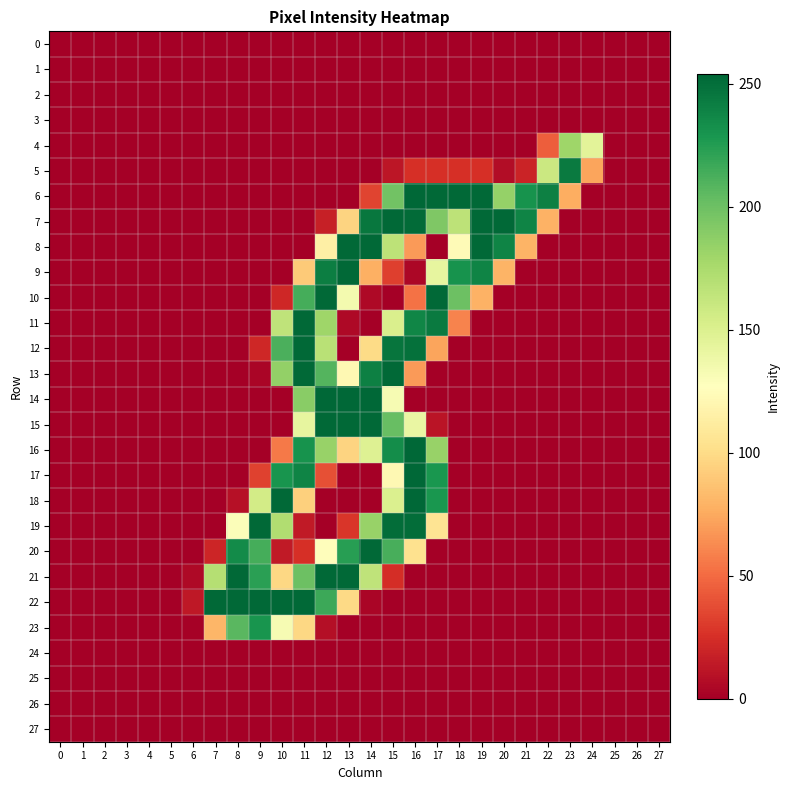

Reading left to right, extract all data points from this chart.

0: 0=0	1=0	2=0	3=0	4=0	5=0	6=0	7=0	8=0	9=0	10=0	11=0	12=0	13=0	14=0	15=0	16=0	17=0	18=0	19=0	20=0	21=0	22=0	23=0	24=0	25=0	26=0	27=0
1: 0=0	1=0	2=0	3=0	4=0	5=0	6=0	7=0	8=0	9=0	10=0	11=0	12=0	13=0	14=0	15=0	16=0	17=0	18=0	19=0	20=0	21=0	22=0	23=0	24=0	25=0	26=0	27=0
2: 0=0	1=0	2=0	3=0	4=0	5=0	6=0	7=0	8=0	9=0	10=0	11=0	12=0	13=0	14=0	15=0	16=0	17=0	18=0	19=0	20=0	21=0	22=0	23=0	24=0	25=0	26=0	27=0
3: 0=0	1=0	2=0	3=0	4=0	5=0	6=0	7=0	8=0	9=0	10=0	11=0	12=0	13=0	14=0	15=0	16=0	17=0	18=0	19=0	20=0	21=0	22=0	23=0	24=0	25=0	26=0	27=0
4: 0=0	1=0	2=0	3=0	4=0	5=0	6=0	7=0	8=0	9=0	10=0	11=0	12=0	13=0	14=0	15=0	16=0	17=0	18=0	19=0	20=0	21=0	22=45	23=180	24=145	25=0	26=0	27=0
5: 0=0	1=0	2=0	3=0	4=0	5=0	6=0	7=0	8=0	9=0	10=0	11=0	12=0	13=0	14=0	15=12	16=25	17=25	18=25	19=25	20=7	21=19	22=159	23=244	24=73	25=0	26=0	27=0
6: 0=0	1=0	2=0	3=0	4=0	5=0	6=0	7=0	8=0	9=0	10=0	11=0	12=0	13=0	14=34	15=198	16=254	17=253	18=253	19=253	20=184	21=231	22=241	23=77	24=0	25=0	26=0	27=0
7: 0=0	1=0	2=0	3=0	4=0	5=0	6=0	7=0	8=0	9=0	10=0	11=0	12=17	13=96	14=246	15=253	16=252	17=193	18=166	19=253	20=253	21=239	22=79	23=0	24=0	25=0	26=0	27=0
8: 0=0	1=0	2=0	3=0	4=0	5=0	6=0	7=0	8=0	9=0	10=0	11=0	12=115	13=253	14=253	15=166	16=69	17=0	18=124	19=253	20=239	21=80	22=0	23=0	24=0	25=0	26=0	27=0
9: 0=0	1=0	2=0	3=0	4=0	5=0	6=0	7=0	8=0	9=0	10=0	11=91	12=242	13=253	14=78	15=32	16=4	17=142	18=231	19=239	20=80	21=0	22=0	23=0	24=0	25=0	26=0	27=0
10: 0=0	1=0	2=0	3=0	4=0	5=0	6=0	7=0	8=0	9=0	10=21	11=214	12=253	13=134	14=5	15=0	16=53	17=253	18=200	19=79	20=0	21=0	22=0	23=0	24=0	25=0	26=0	27=0
11: 0=0	1=0	2=0	3=0	4=0	5=0	6=0	7=0	8=0	9=0	10=165	11=253	12=180	13=5	14=0	15=151	16=238	17=244	18=60	19=0	20=0	21=0	22=0	23=0	24=0	25=0	26=0	27=0
12: 0=0	1=0	2=0	3=0	4=0	5=0	6=0	7=0	8=0	9=21	10=212	11=253	12=168	13=0	14=100	15=247	16=249	17=73	18=0	19=0	20=0	21=0	22=0	23=0	24=0	25=0	26=0	27=0
13: 0=0	1=0	2=0	3=0	4=0	5=0	6=0	7=0	8=0	9=3	10=185	11=253	12=209	13=122	14=241	15=253	16=69	17=0	18=0	19=0	20=0	21=0	22=0	23=0	24=0	25=0	26=0	27=0
14: 0=0	1=0	2=0	3=0	4=0	5=0	6=0	7=0	8=0	9=0	10=0	11=189	12=254	13=254	14=254	15=132	16=0	17=0	18=0	19=0	20=0	21=0	22=0	23=0	24=0	25=0	26=0	27=0
15: 0=0	1=0	2=0	3=0	4=0	5=0	6=0	7=0	8=0	9=0	10=0	11=142	12=253	13=253	14=253	15=202	16=140	17=11	18=0	19=0	20=0	21=0	22=0	23=0	24=0	25=0	26=0	27=0
16: 0=0	1=0	2=0	3=0	4=0	5=0	6=0	7=0	8=0	9=0	10=56	11=231	12=183	13=96	14=148	15=234	16=254	17=183	18=0	19=0	20=0	21=0	22=0	23=0	24=0	25=0	26=0	27=0
17: 0=0	1=0	2=0	3=0	4=0	5=0	6=0	7=0	8=0	9=33	10=230	11=239	12=39	13=0	14=0	15=122	16=254	17=229	18=0	19=0	20=0	21=0	22=0	23=0	24=0	25=0	26=0	27=0
18: 0=0	1=0	2=0	3=0	4=0	5=0	6=0	7=0	8=9	9=155	10=253	11=94	12=0	13=0	14=0	15=150	16=254	17=229	18=0	19=0	20=0	21=0	22=0	23=0	24=0	25=0	26=0	27=0
19: 0=0	1=0	2=0	3=0	4=0	5=0	6=0	7=0	8=129	9=253	10=172	11=14	12=0	13=28	14=183	15=251	16=251	17=106	18=0	19=0	20=0	21=0	22=0	23=0	24=0	25=0	26=0	27=0
20: 0=0	1=0	2=0	3=0	4=0	5=0	6=0	7=20	8=235	9=214	10=14	11=25	12=126	13=224	14=253	15=213	16=104	17=0	18=0	19=0	20=0	21=0	22=0	23=0	24=0	25=0	26=0	27=0
21: 0=0	1=0	2=0	3=0	4=0	5=0	6=5	7=170	8=253	9=223	10=98	11=200	12=253	13=253	14=165	15=24	16=0	17=0	18=0	19=0	20=0	21=0	22=0	23=0	24=0	25=0	26=0	27=0
22: 0=0	1=0	2=0	3=0	4=0	5=0	6=13	7=253	8=253	9=253	10=253	11=253	12=217	13=99	14=3	15=0	16=0	17=0	18=0	19=0	20=0	21=0	22=0	23=0	24=0	25=0	26=0	27=0
23: 0=0	1=0	2=0	3=0	4=0	5=0	6=1	7=81	8=207	9=230	10=132	11=98	12=8	13=0	14=0	15=0	16=0	17=0	18=0	19=0	20=0	21=0	22=0	23=0	24=0	25=0	26=0	27=0
24: 0=0	1=0	2=0	3=0	4=0	5=0	6=0	7=0	8=0	9=0	10=0	11=0	12=0	13=0	14=0	15=0	16=0	17=0	18=0	19=0	20=0	21=0	22=0	23=0	24=0	25=0	26=0	27=0
25: 0=0	1=0	2=0	3=0	4=0	5=0	6=0	7=0	8=0	9=0	10=0	11=0	12=0	13=0	14=0	15=0	16=0	17=0	18=0	19=0	20=0	21=0	22=0	23=0	24=0	25=0	26=0	27=0
26: 0=0	1=0	2=0	3=0	4=0	5=0	6=0	7=0	8=0	9=0	10=0	11=0	12=0	13=0	14=0	15=0	16=0	17=0	18=0	19=0	20=0	21=0	22=0	23=0	24=0	25=0	26=0	27=0
27: 0=0	1=0	2=0	3=0	4=0	5=0	6=0	7=0	8=0	9=0	10=0	11=0	12=0	13=0	14=0	15=0	16=0	17=0	18=0	19=0	20=0	21=0	22=0	23=0	24=0	25=0	26=0	27=0